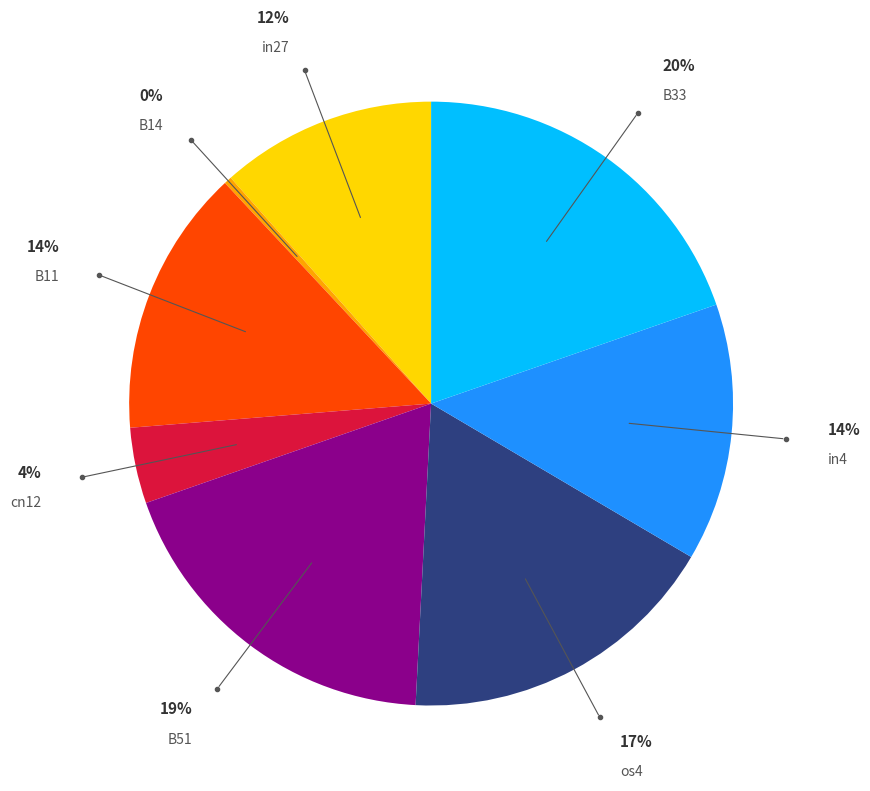

To the nearest percent, what is the average slice percentage?

12%